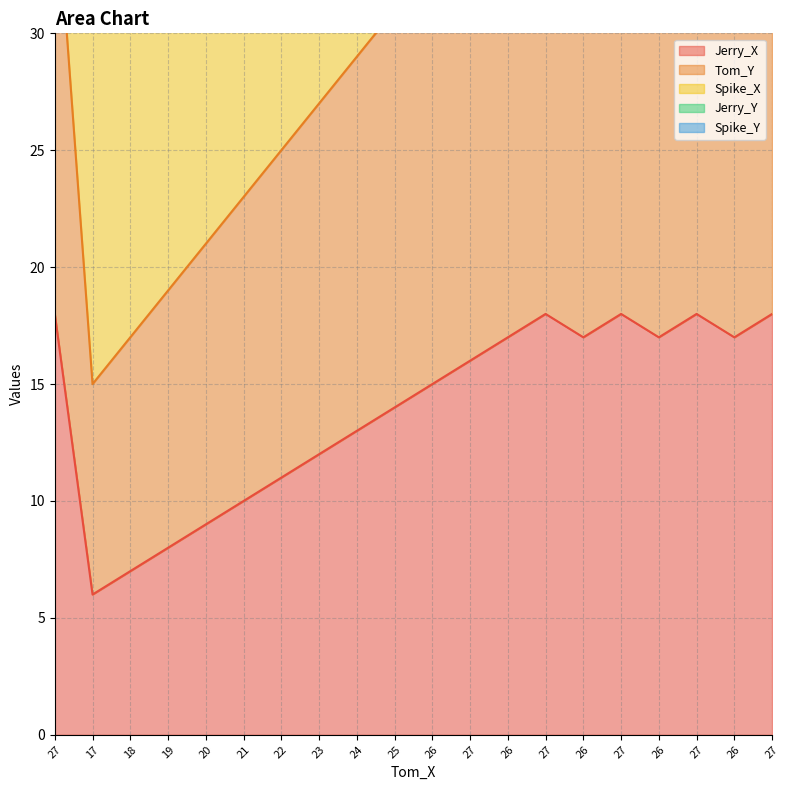

Between 18 and 22, which series saw the biggest shift?

Spike_X